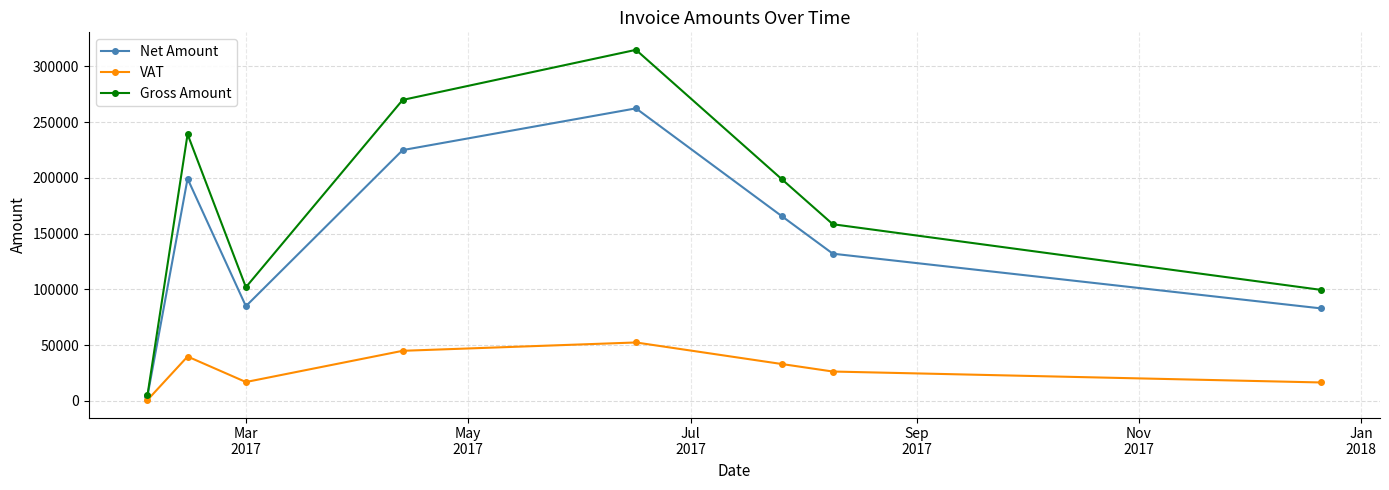

What are all the series names shown in the legend?

Net Amount, VAT, Gross Amount